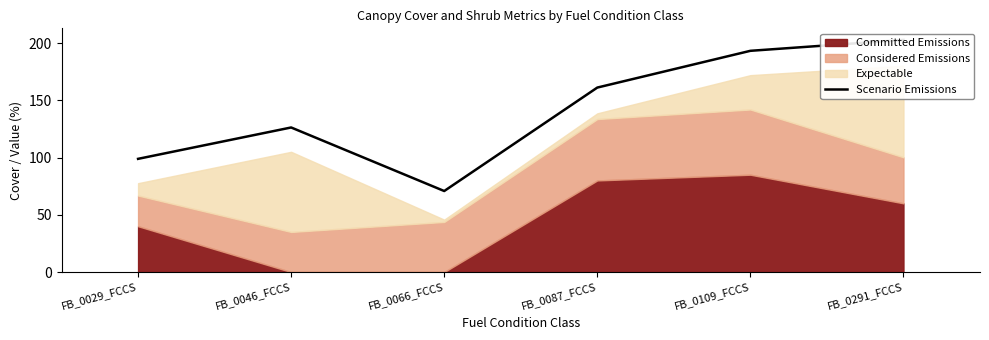

Between FB_0029_FCCS and FB_0046_FCCS, which is larger?

FB_0046_FCCS